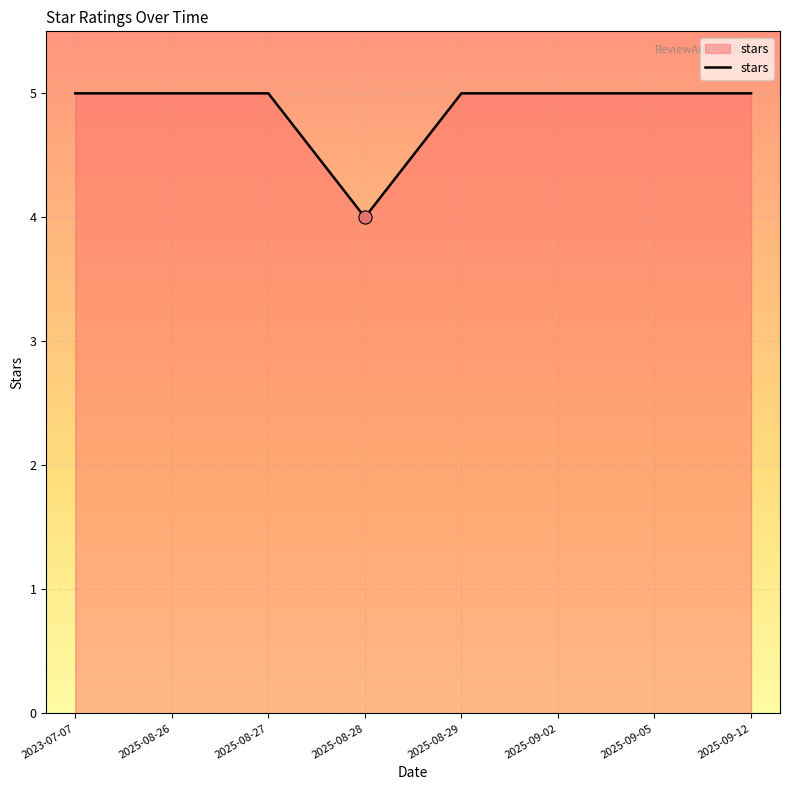

Approximately how many times larger is the value at 2025-08-28 compared to 2025-08-26?

0.8